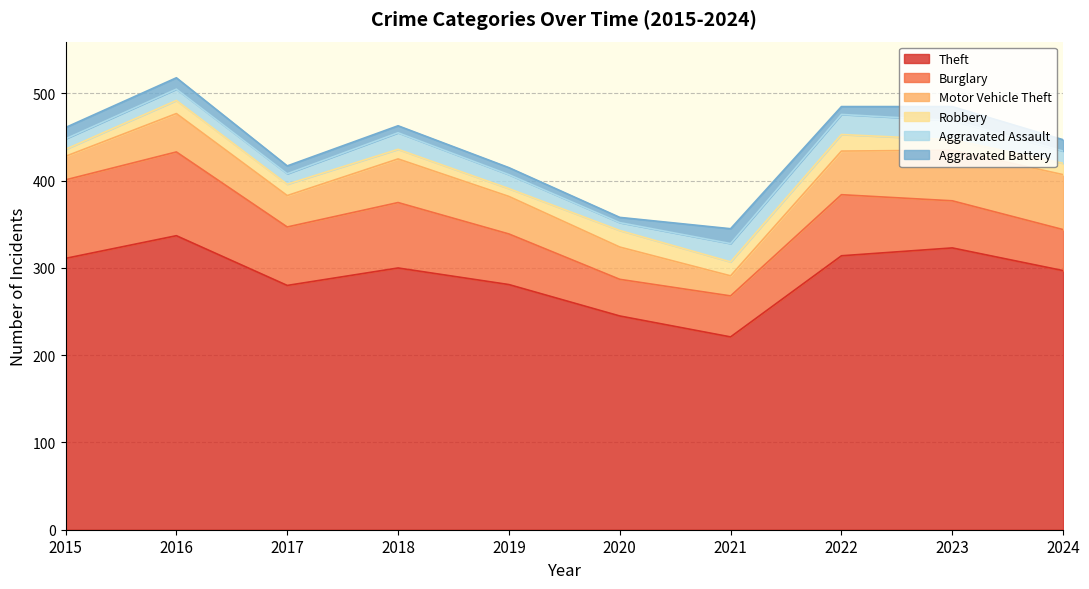

In Theft, how many points are higher than both neighbors (excluding endpoints)?

3